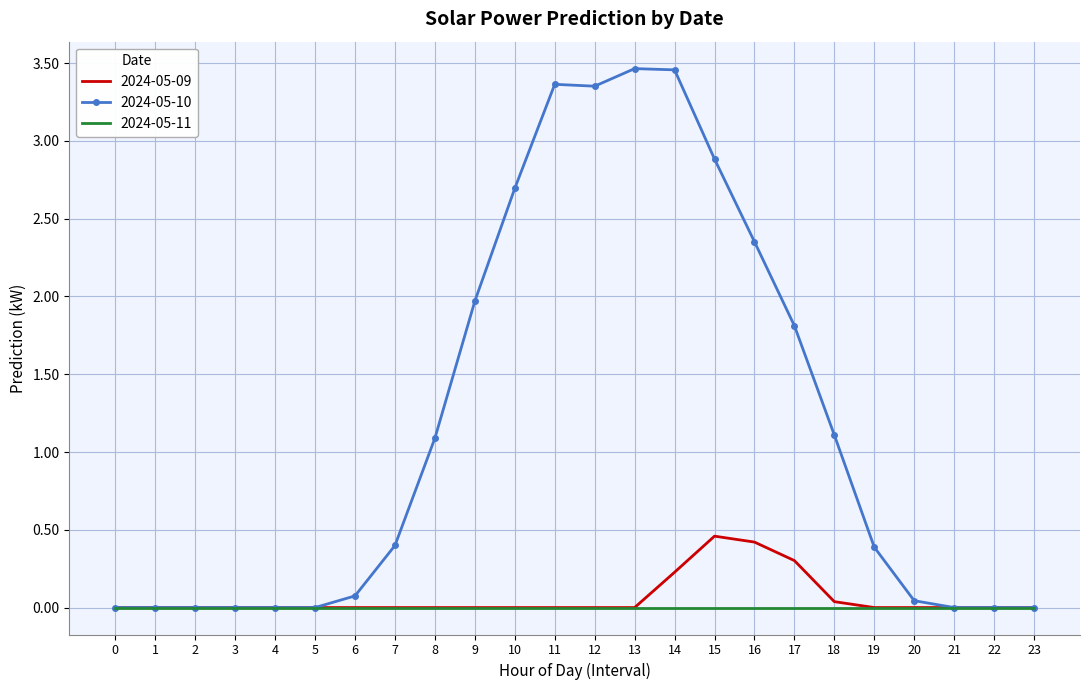

Which series changed the most between 12 and 17?

2024-05-10